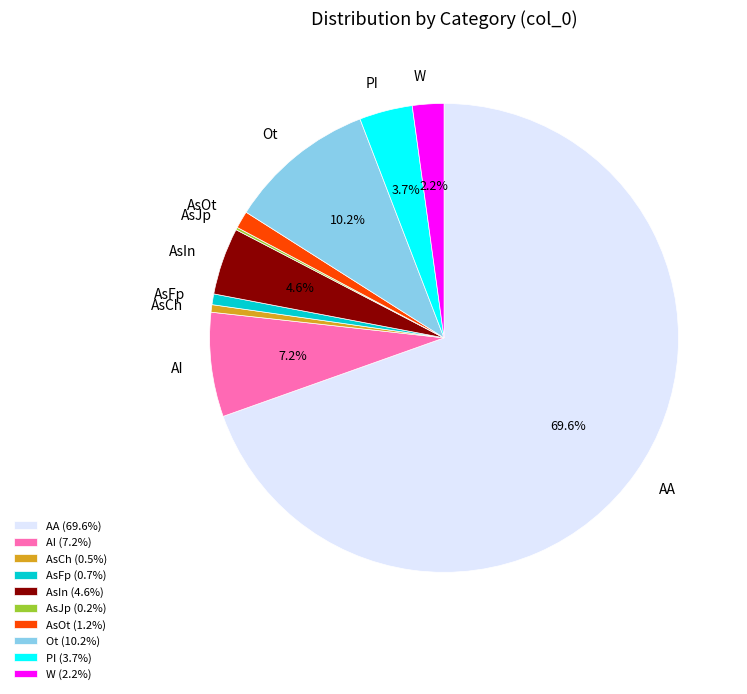

To the nearest percent, what percentage of the pie is AI?

7%